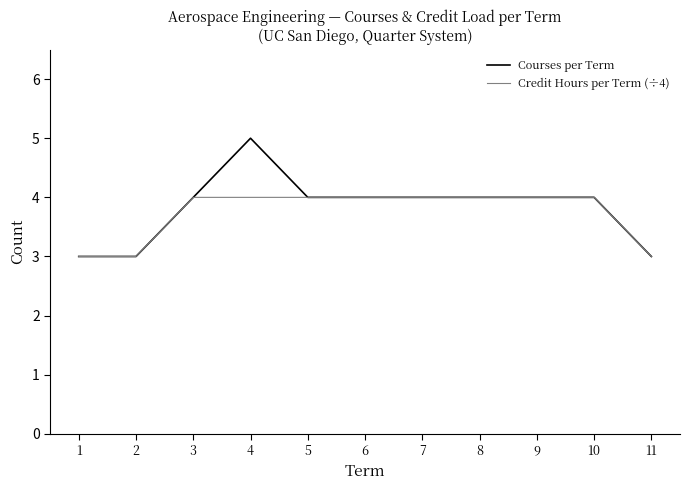

What is the total value across all series at 11?

6